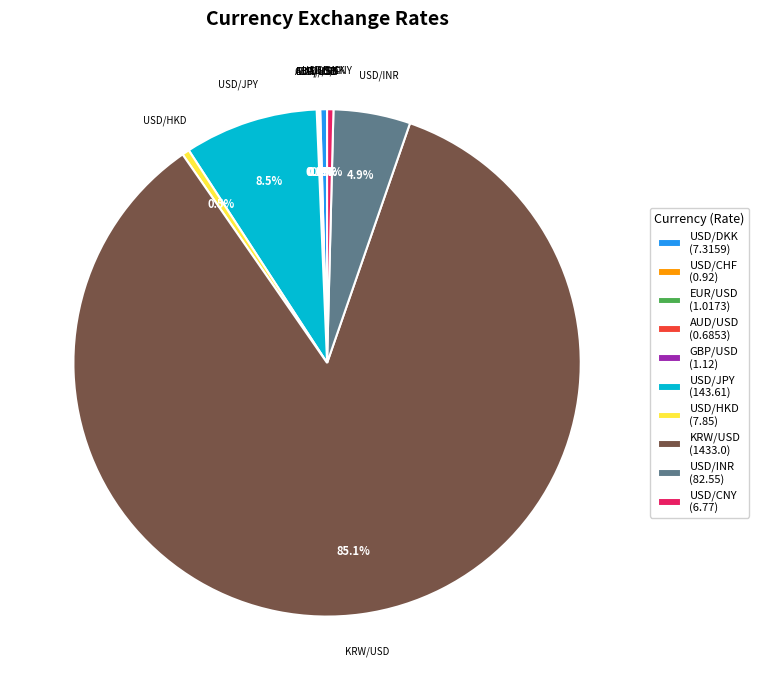

How much of the chart is everything except USD/JPY?

91.5%